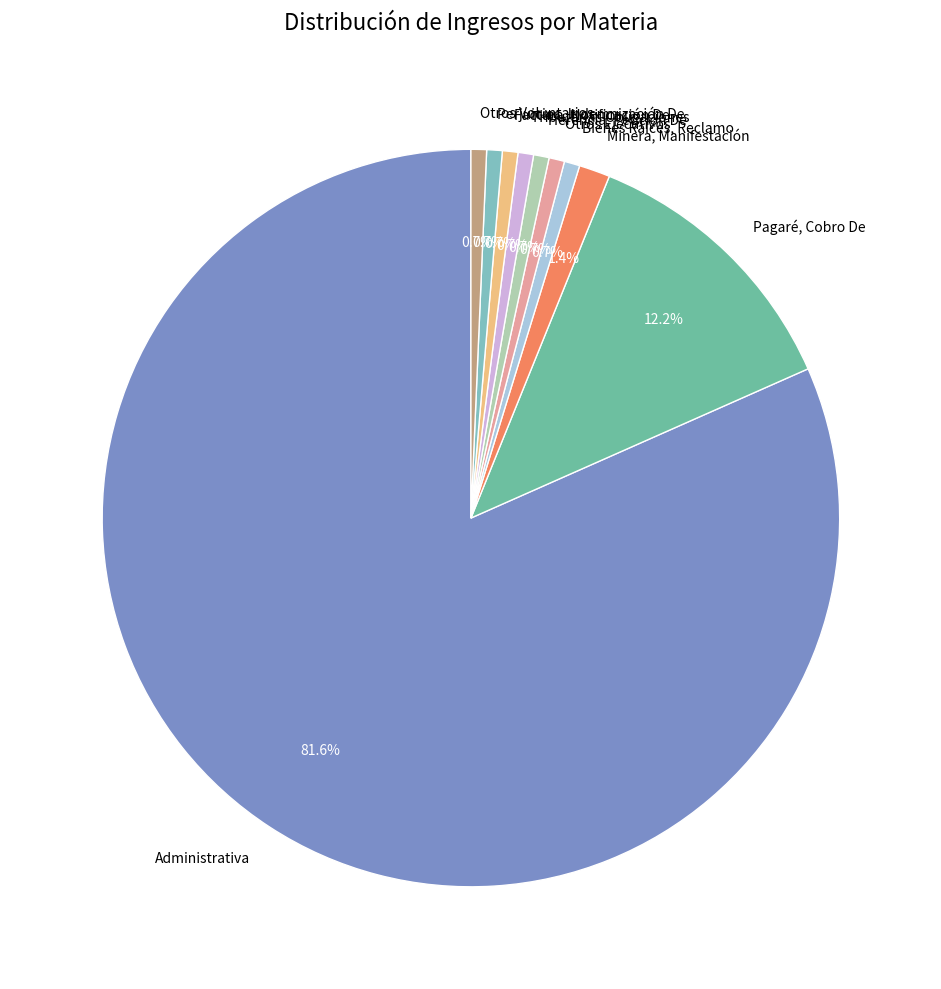

Approximately how many times larger is the value at Tributarias Obligaciones compared to Otros Voluntarios?

1.0